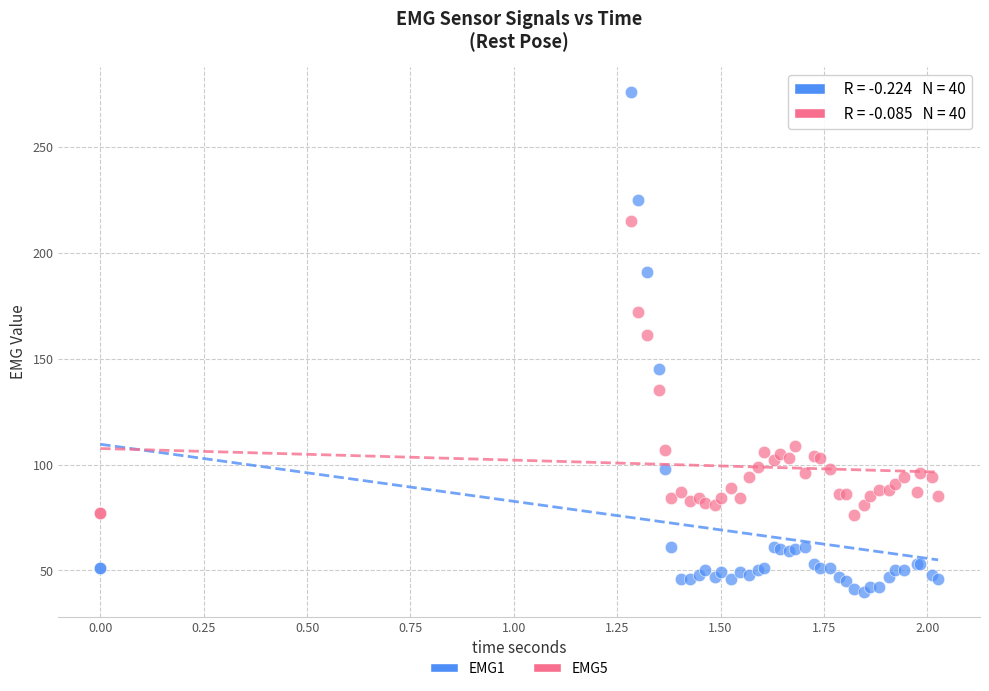

Which series has the largest Y range (max minus min)?

EMG1